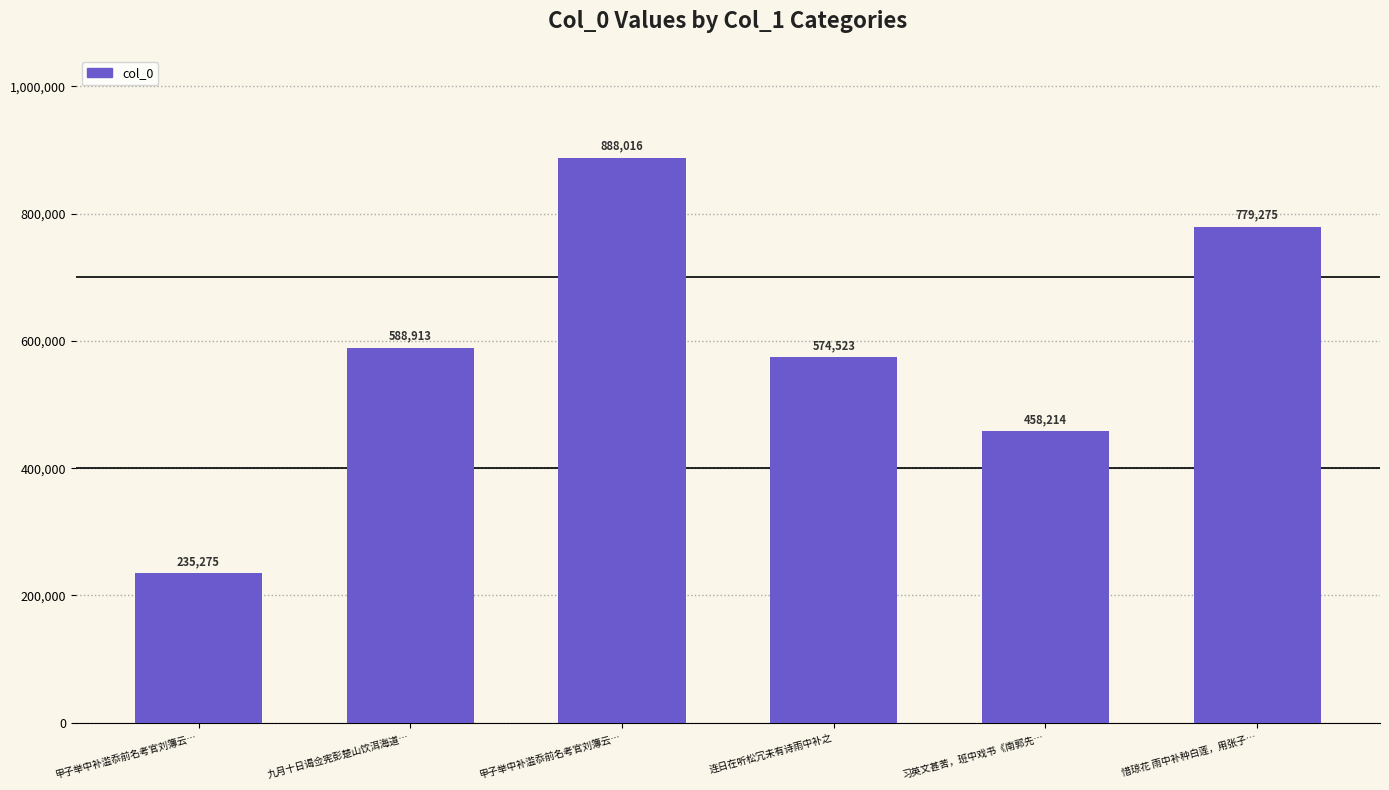

What is the change in value from 甲子举中补滥忝前名考官刘簿云… to 连日在听松冗未有诗雨中补之?

+339248